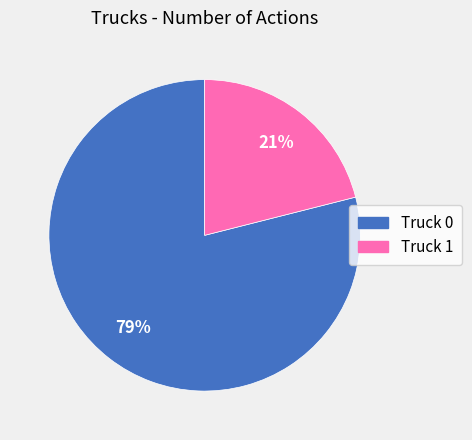

Which category has the smallest portion of the pie?

Truck 1